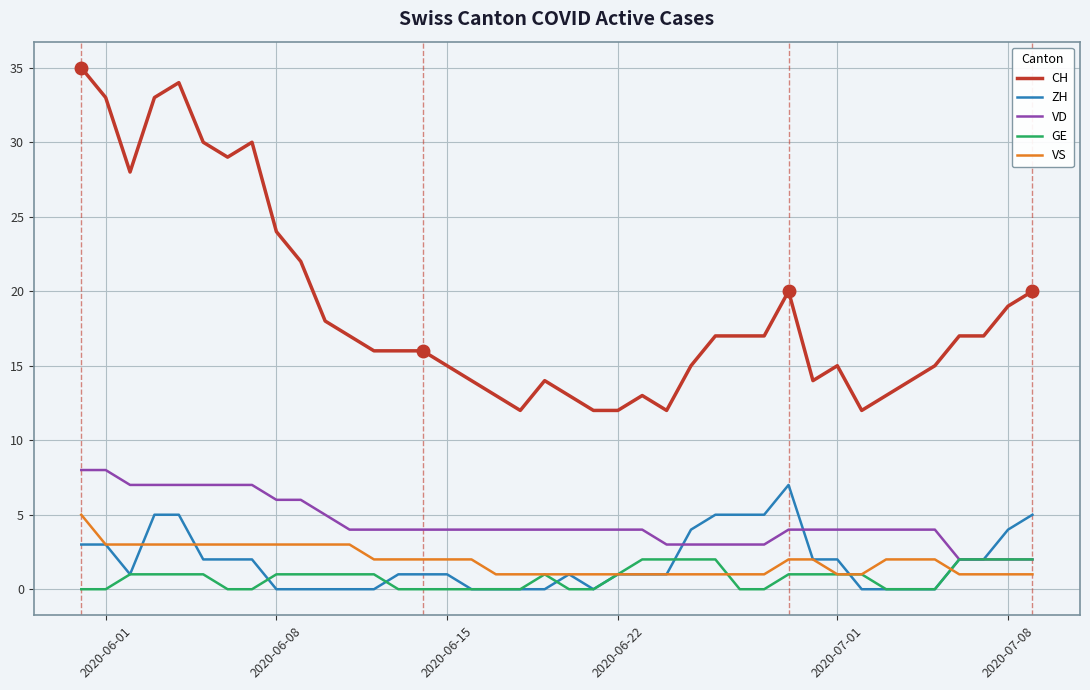

True or false: VD and VS cross at least once.

False